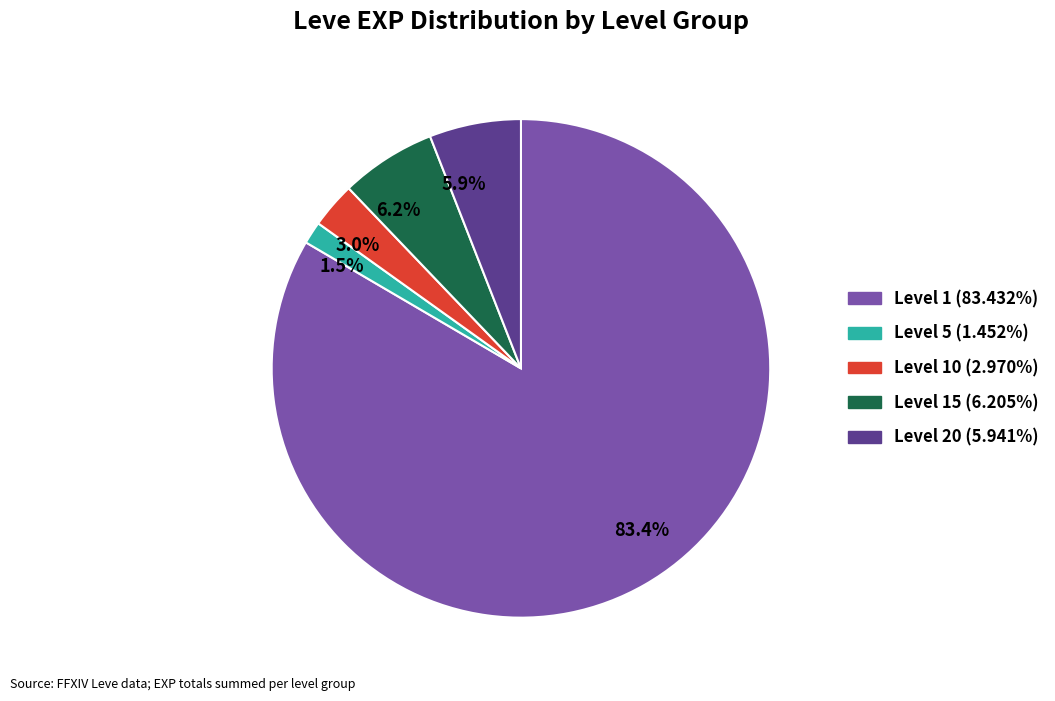

Between 5.9% and 83.4%, which is larger?

83.4%